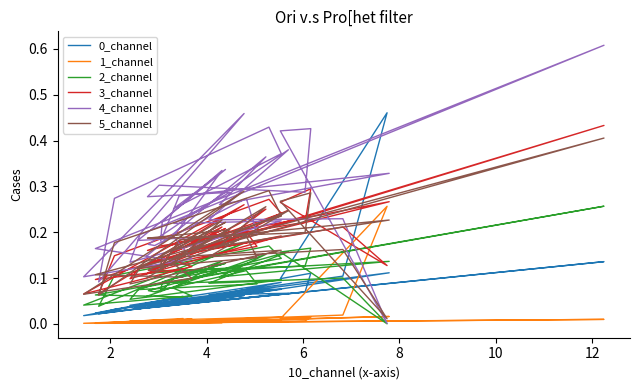

At which category does 5_channel reach its first local valley?

8